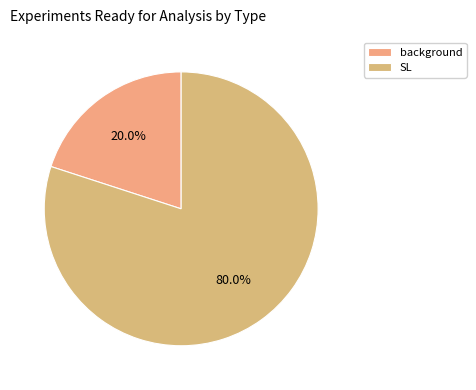

What percentage is the background slice, to the nearest percent?

20%